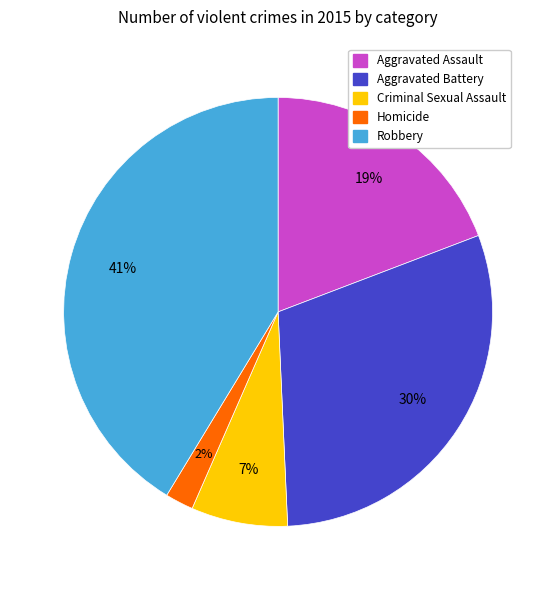

Which slice is the smallest?

Homicide